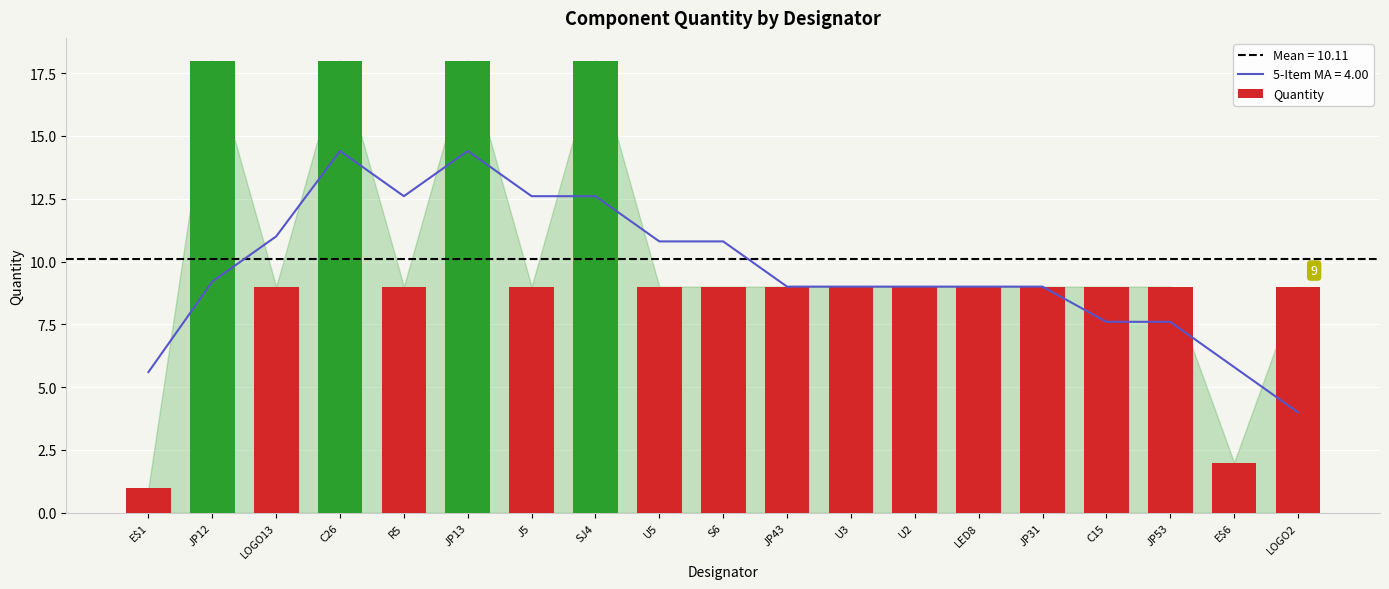

What is the sum of the values at E$1 and JP43?

10